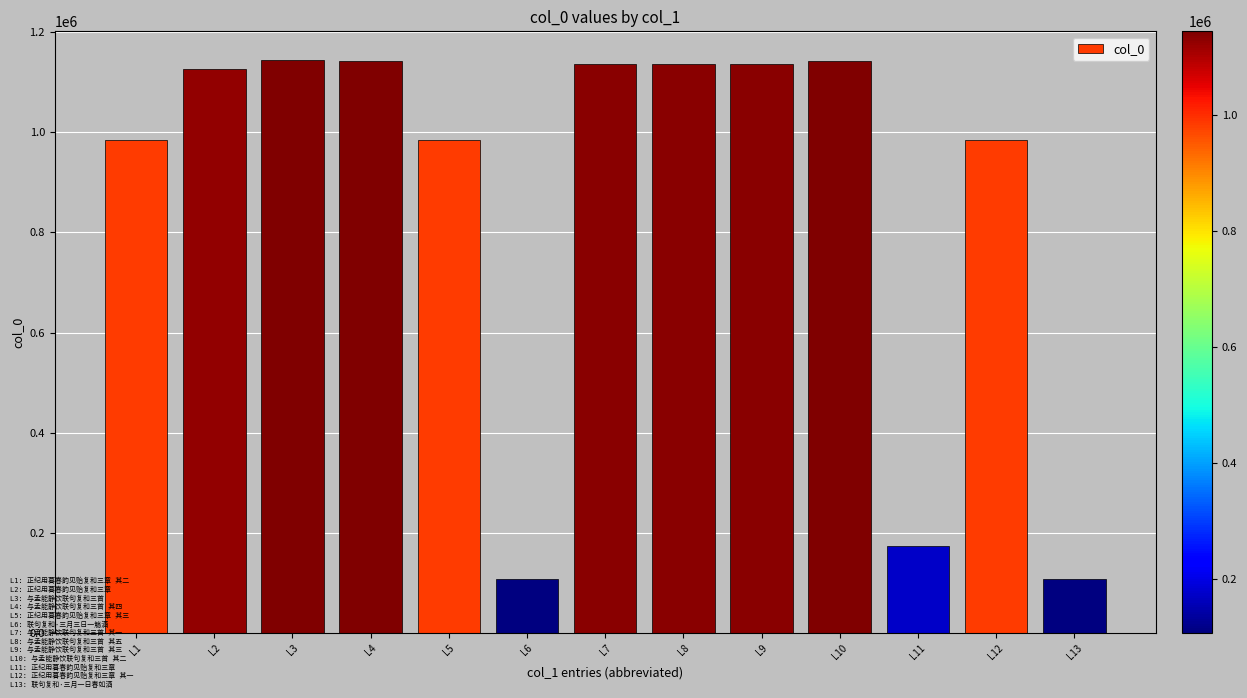

What is the sum of all values?

11305321